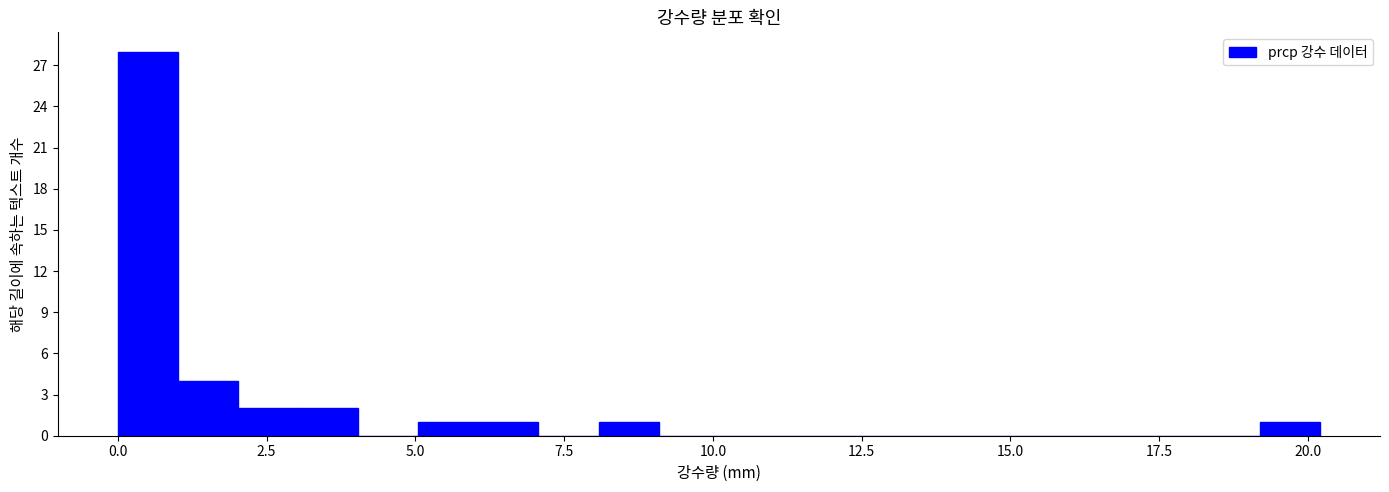

Around what value on the x-axis is the tallest bar? Give the approximate position of its centre, as read against the axis.

0.5